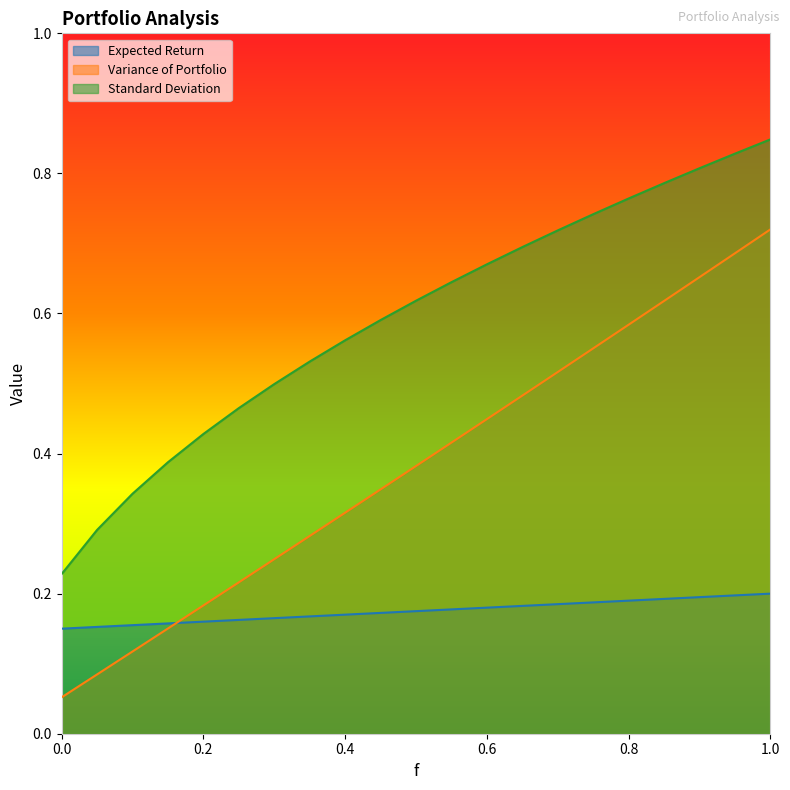

Is the value of Standard Deviation at 0.6 greater than the value of Variance of Portfolio at 0.1?

Yes